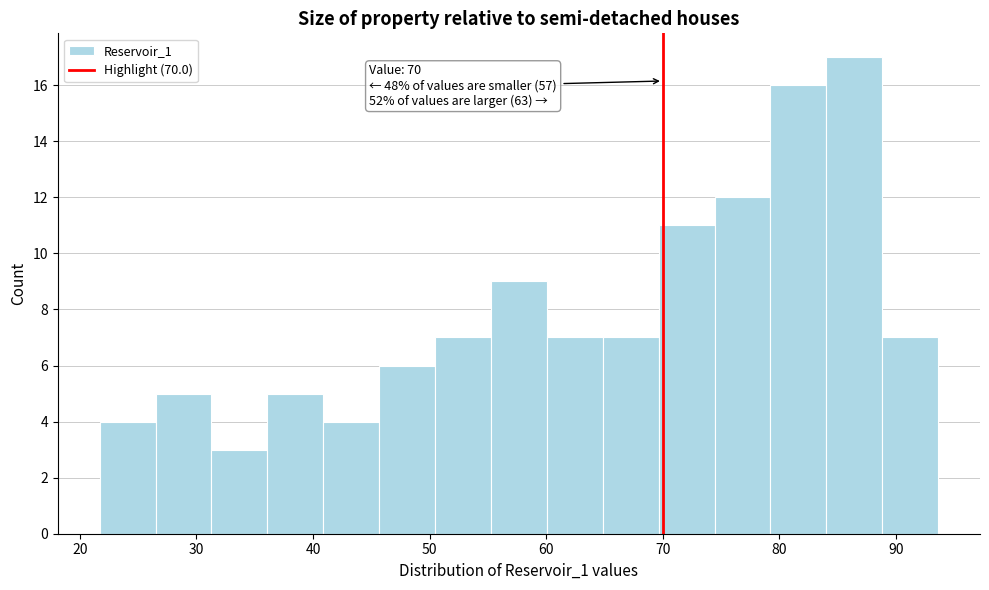

Over which range of the x-axis is the bar tallest?

84 to 89